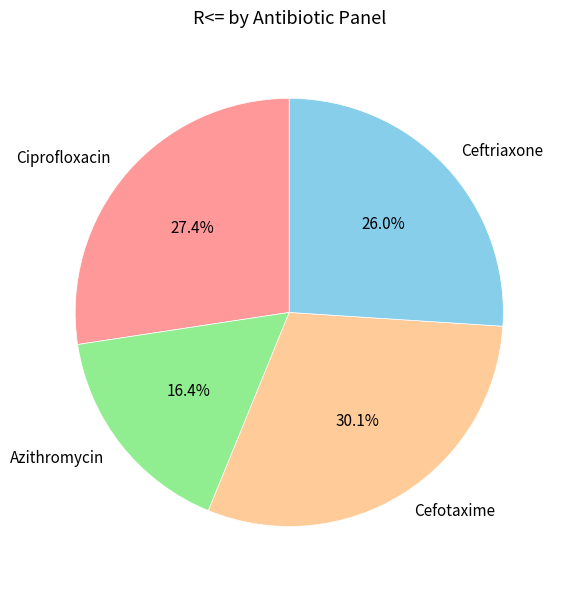

To the nearest percent, what is the combined percentage of Cefotaxime and Azithromycin?

47%